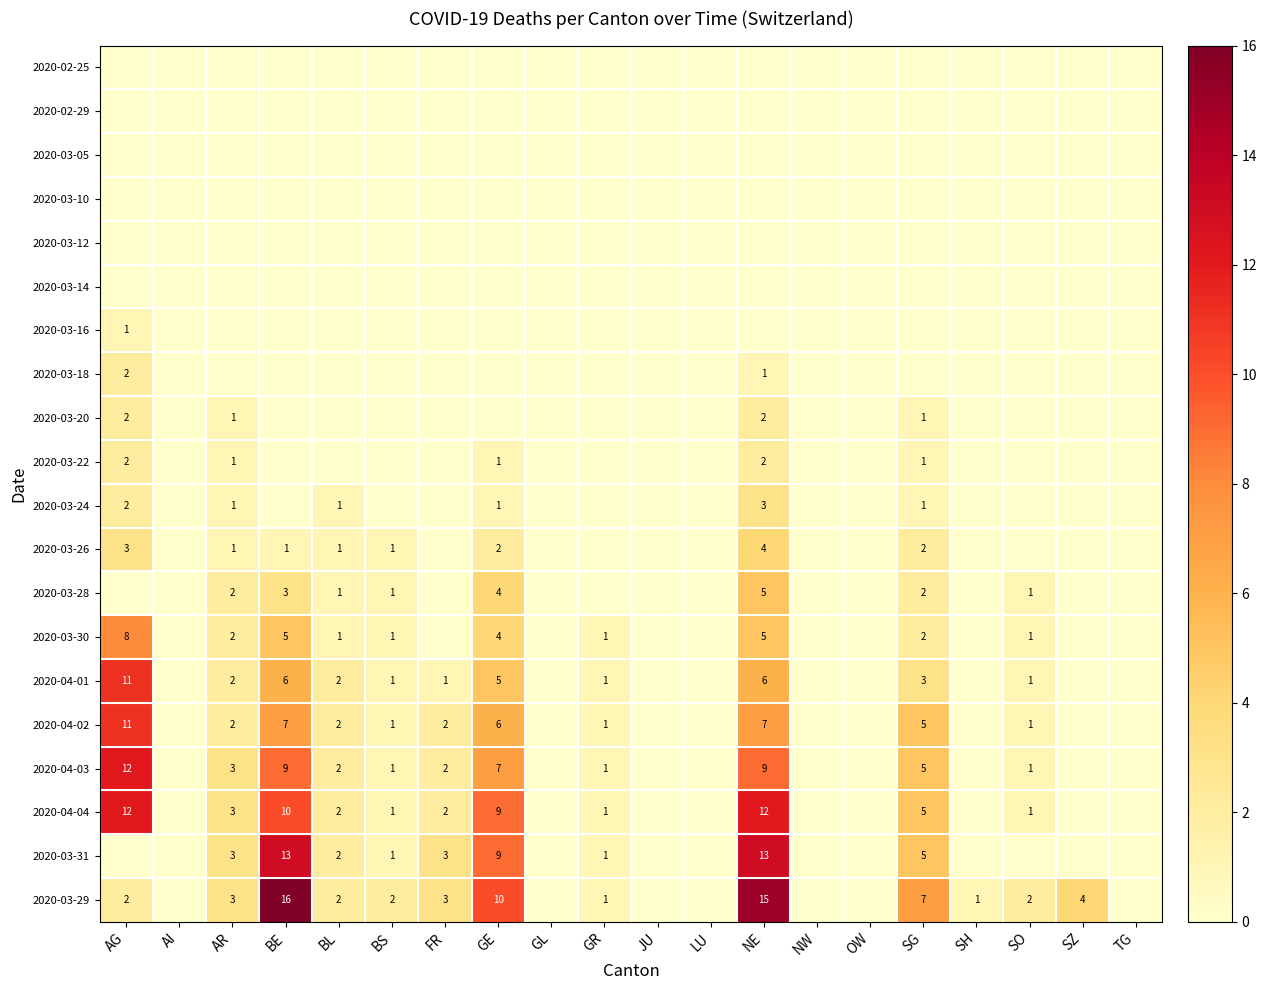

At which category does the chart reach its peak across all series?

BE